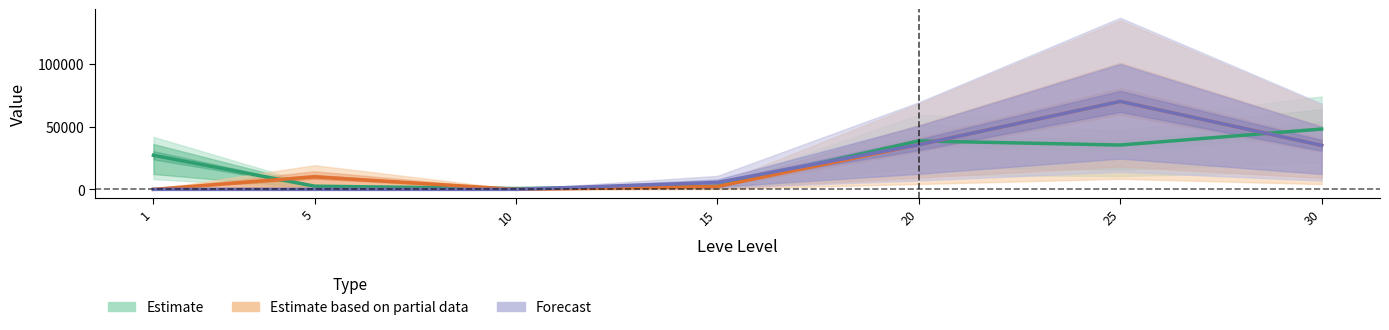

Reading left to right, transcribe all the data shown in this chart.

Estimate: 1=27128.0	5=2507.0	10=654.5	15=2454.5	20=38542.0	25=35268.5	30=48006.4
Estimate based on partial data: 1=0.0	5=10000.0	10=0.0	15=2276.1	20=35519.0	25=70000.0	30=35000.0
Forecast: 1=0.0	5=0.0	10=0.0	15=5518.0	20=35519.0	25=70000.0	30=35000.0